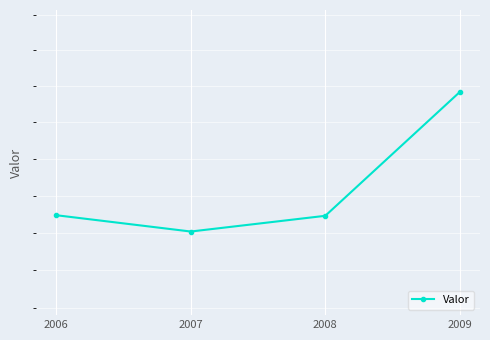

Reading left to right, extract all data points from this chart.

22.3	22.2	22.3	23.0